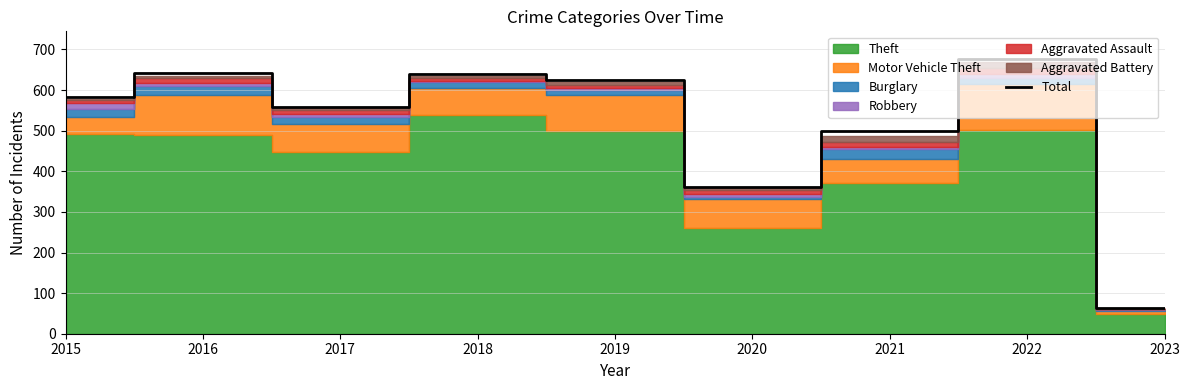

What is the maximum value shown in the chart?

677